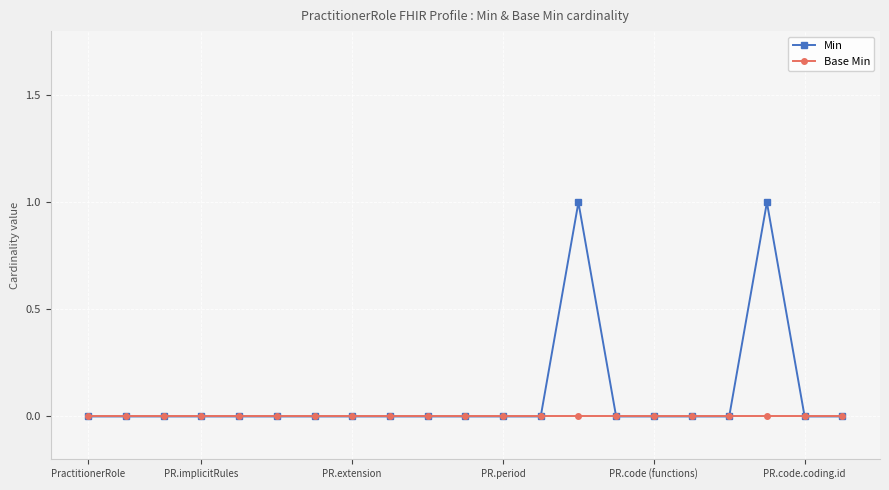

Count the Min values in the range 0 to 1.

21